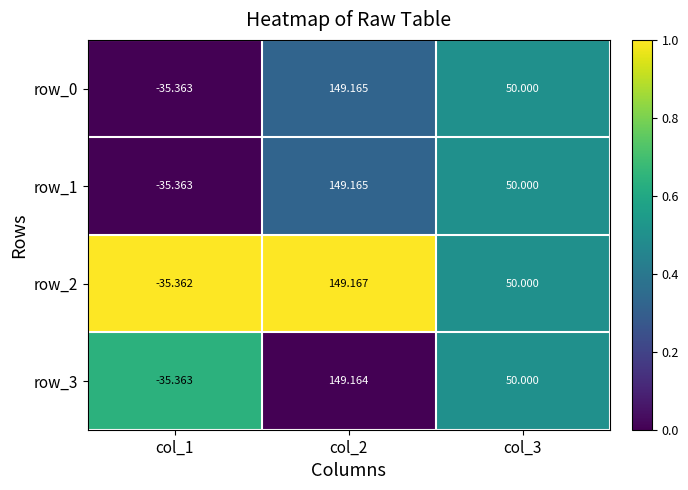

True or false: row_3 has a value of 0.8 at col_3.

False